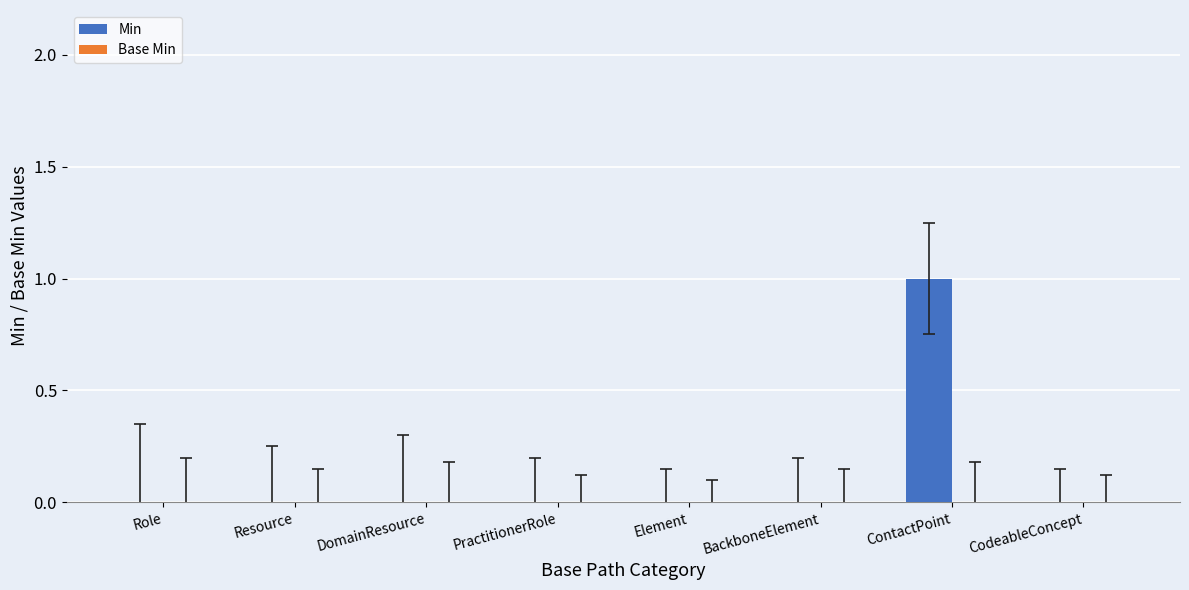

What is the change in value from Element to ContactPoint?

+1